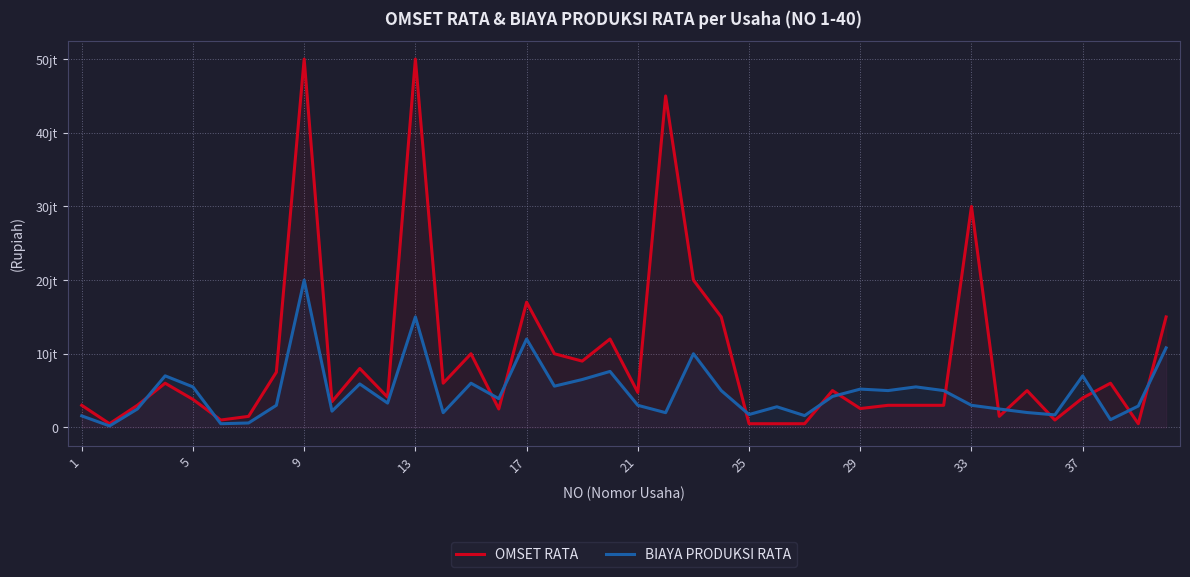

Between 17 and 35, which series saw the biggest shift?

OMSET RATA